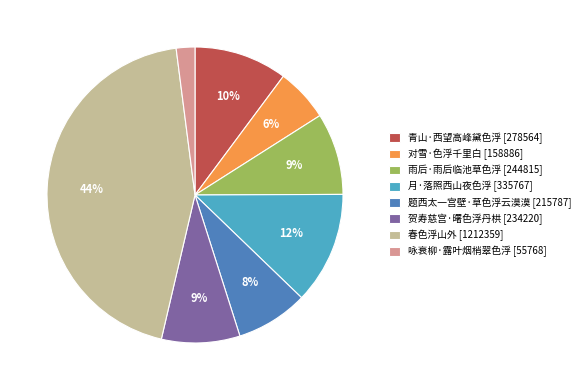

Is it true that 对雪·色浮千里白 is 6% of the pie?

True